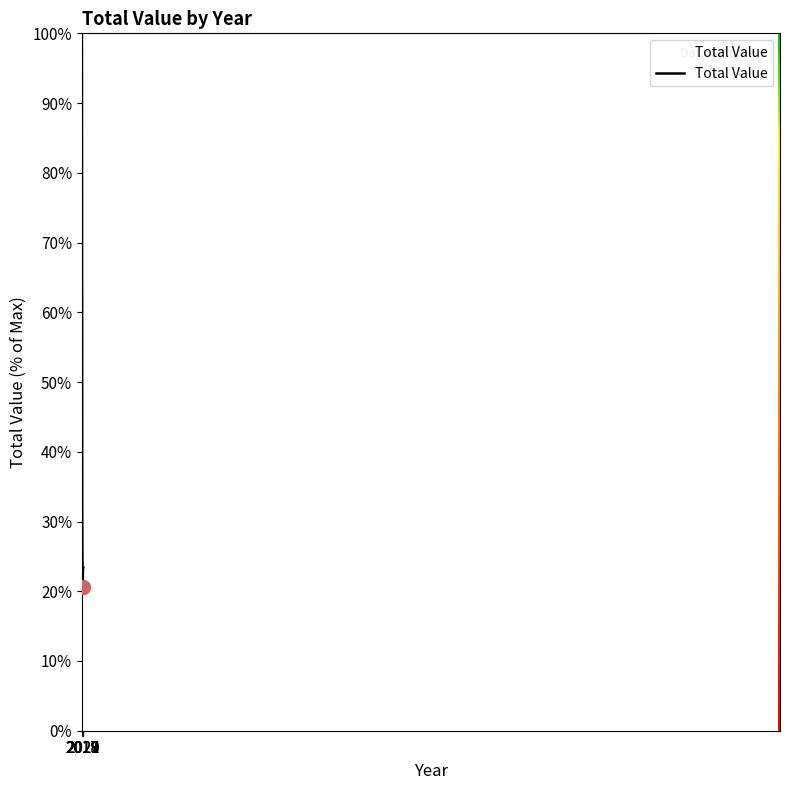

How many series are shown in this chart?

1